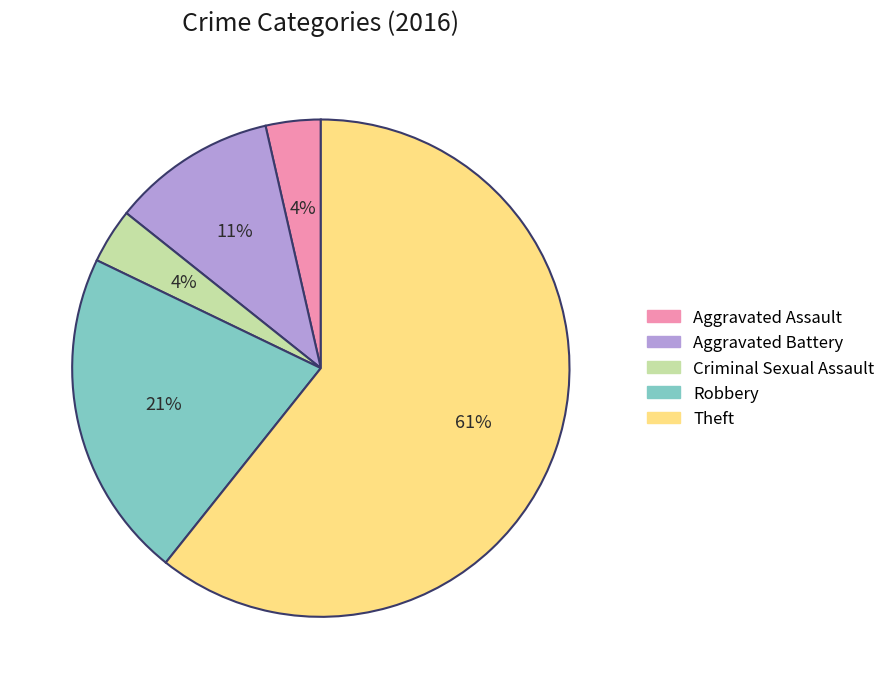

Which category accounts for the majority?

Theft